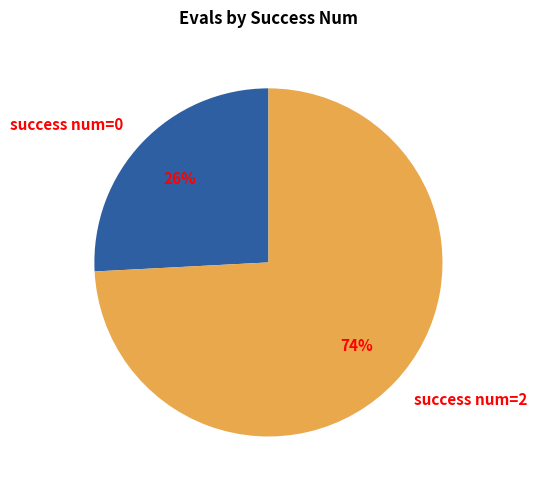

Count the number of slices in the pie.

2